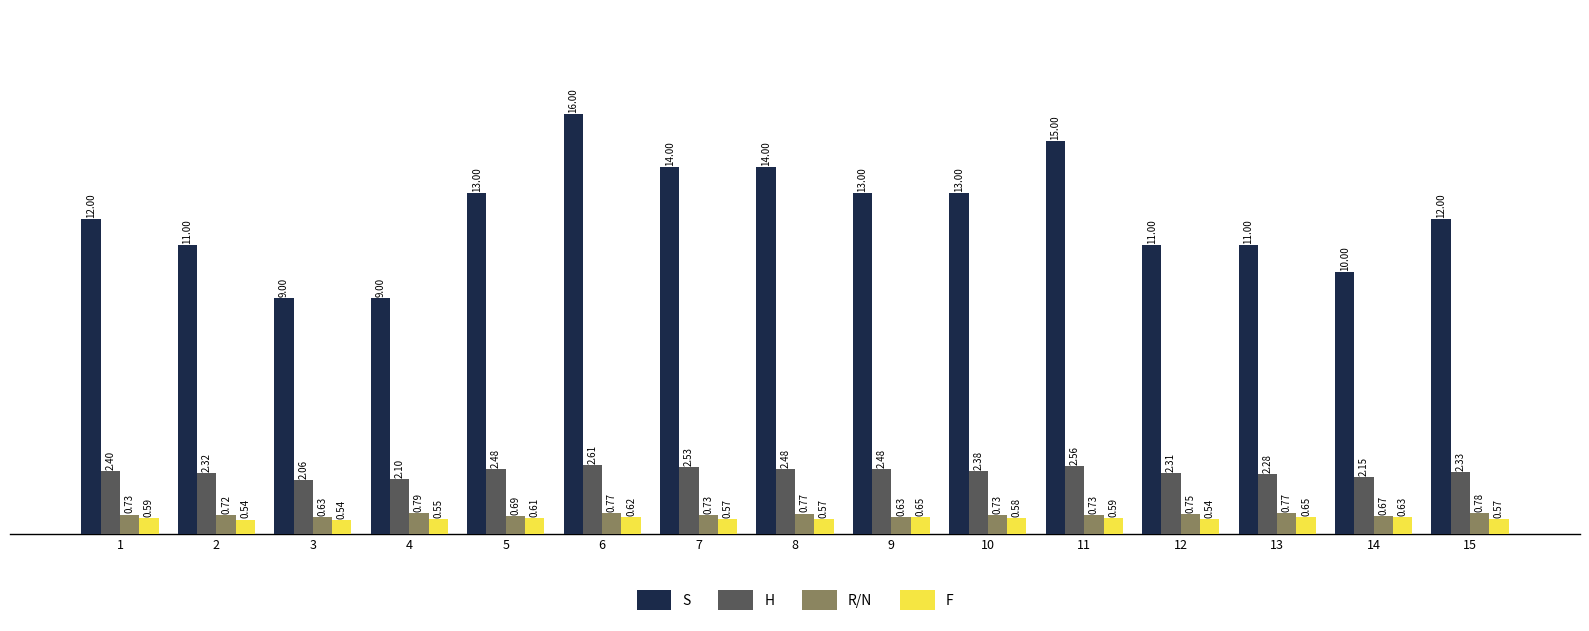

Between 8 and 15, which series saw the biggest shift?

S